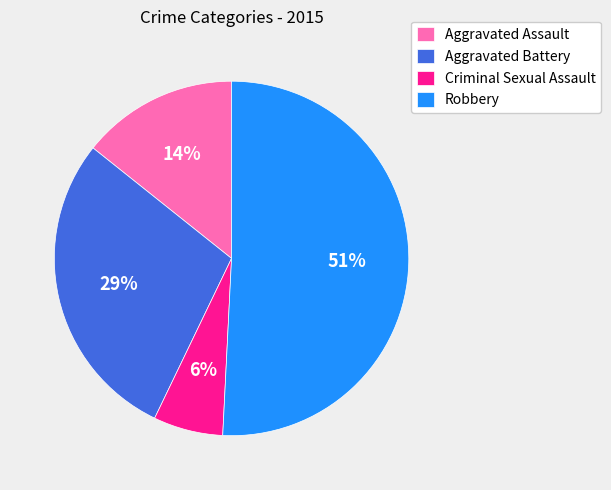

To the nearest percent, what portion does Aggravated Battery represent?

29%